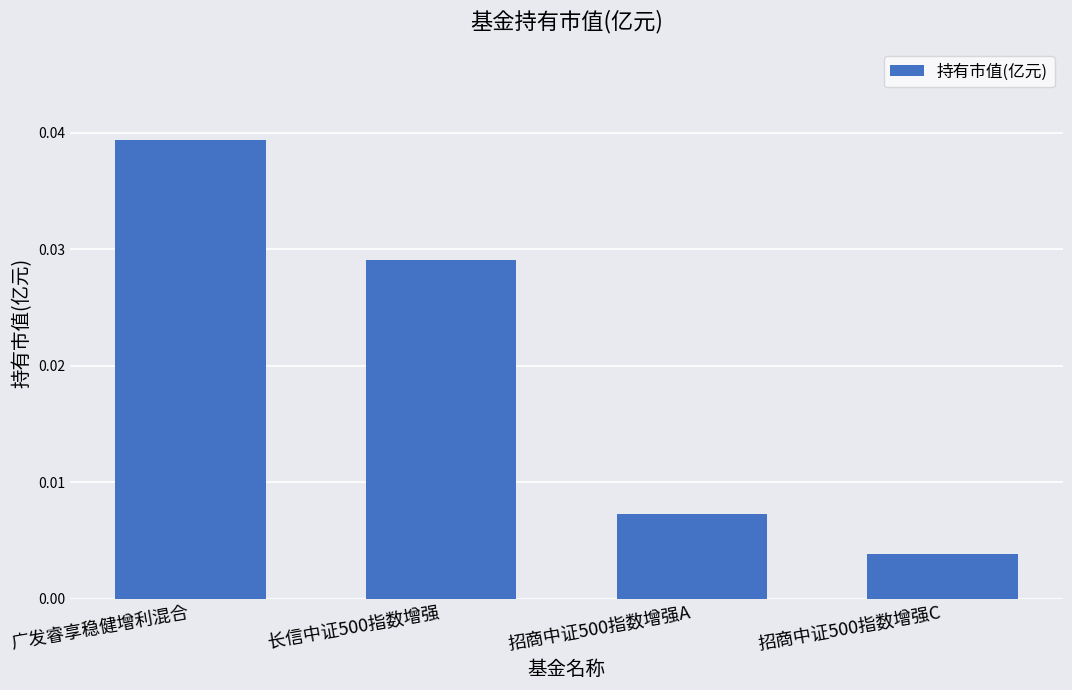

What position from the right is 招商中证500指数增强C?

1